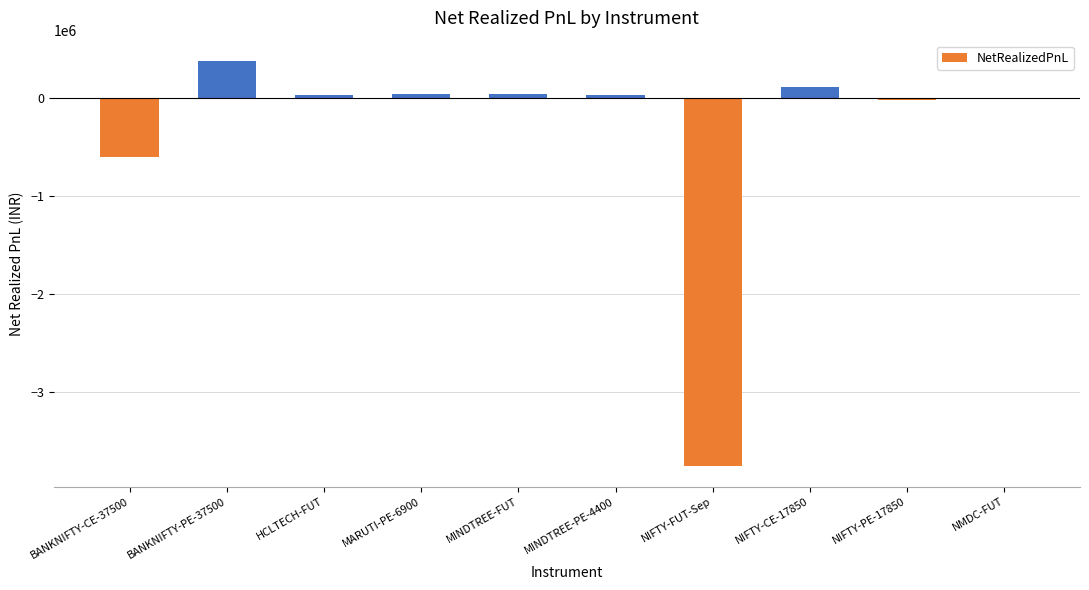

At which category does the chart reach its peak across all series?

BANKNIFTY-PE-37500